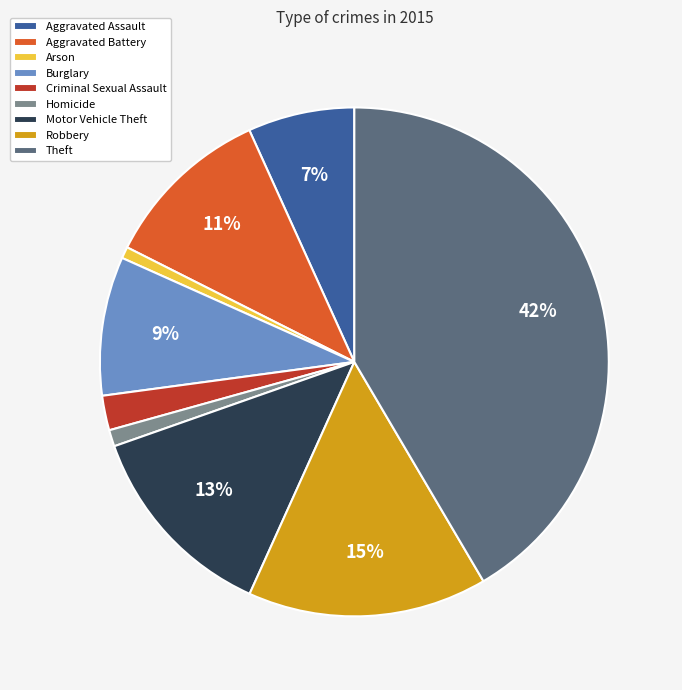

To the nearest percent, what is the difference between the Aggravated Battery and Theft slice percentages?

31%